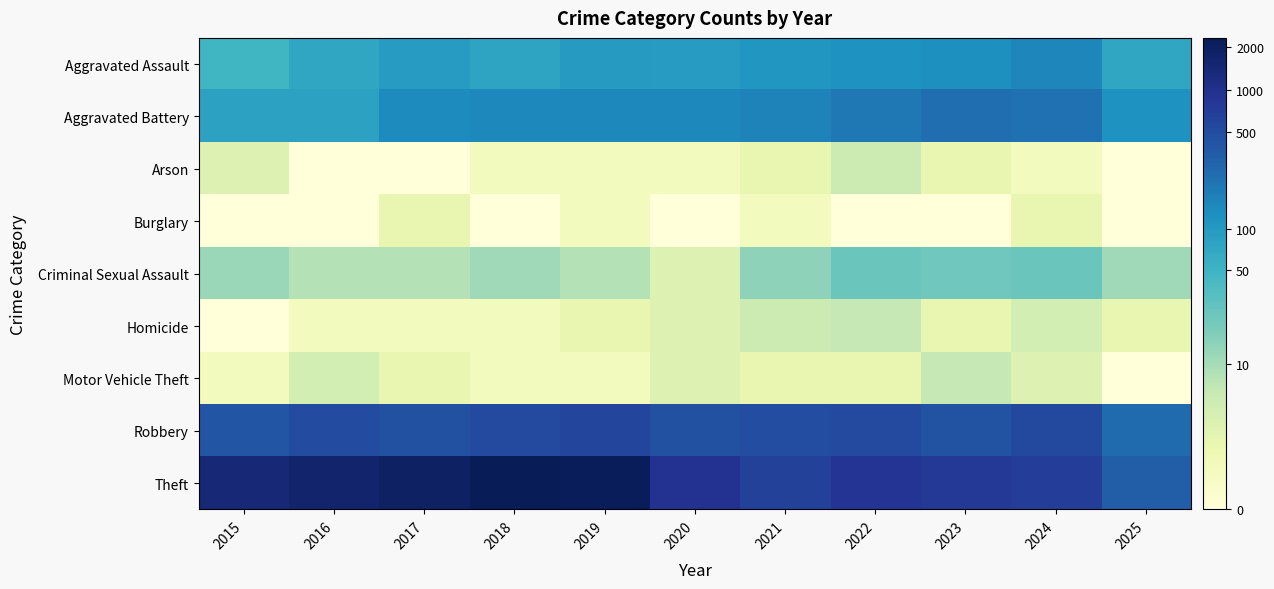

Which series has the largest total across all categories?

Theft